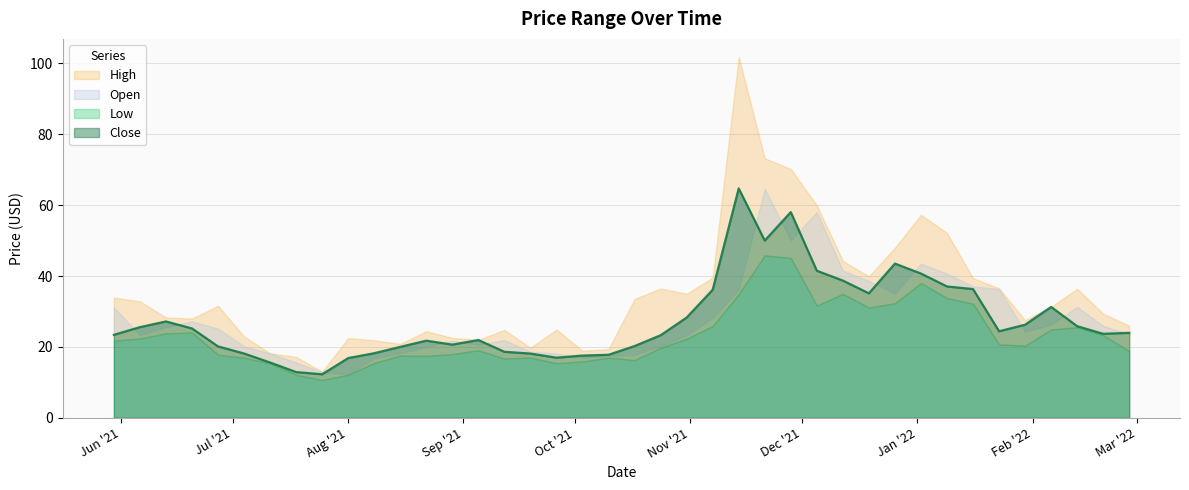

Is it true that High equals 46.1 at 2021-06-13?

False